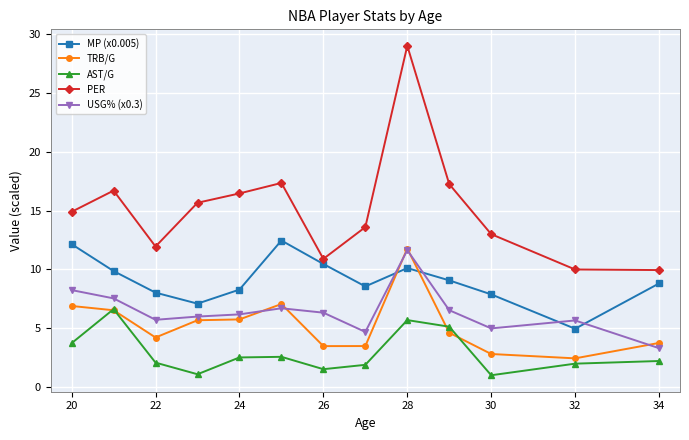

Which series has the largest total across all categories?

PER